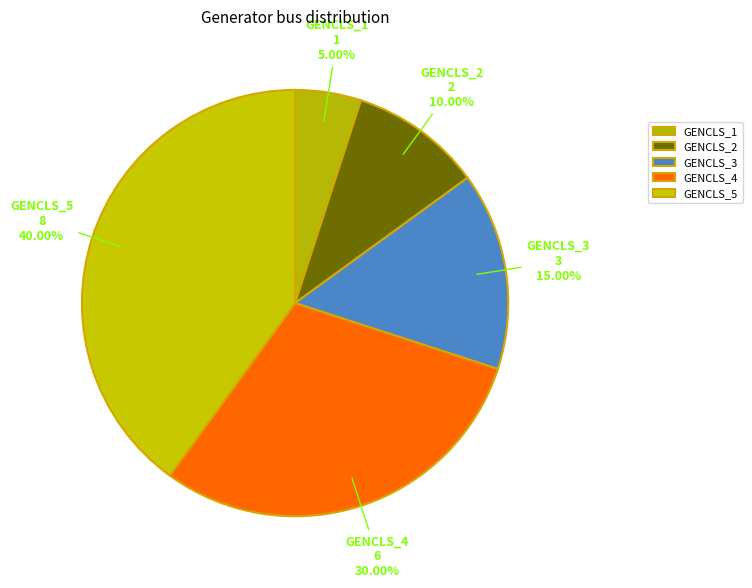

True or false: GENCLS_5 accounts for 40% of the total.

True